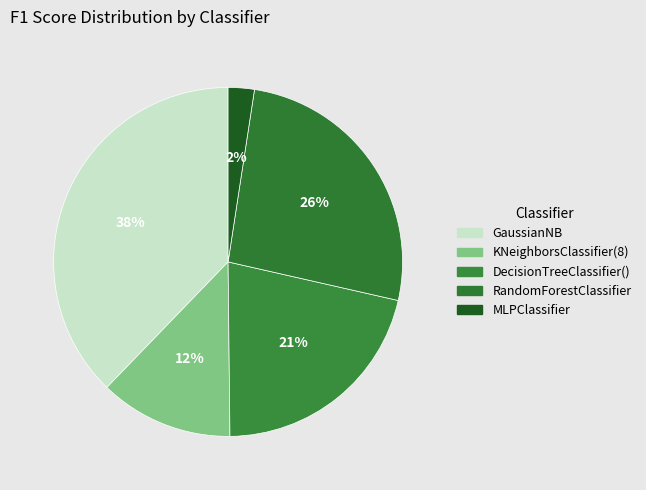

Is it true that RandomForestClassifier is 15% of the pie?

False